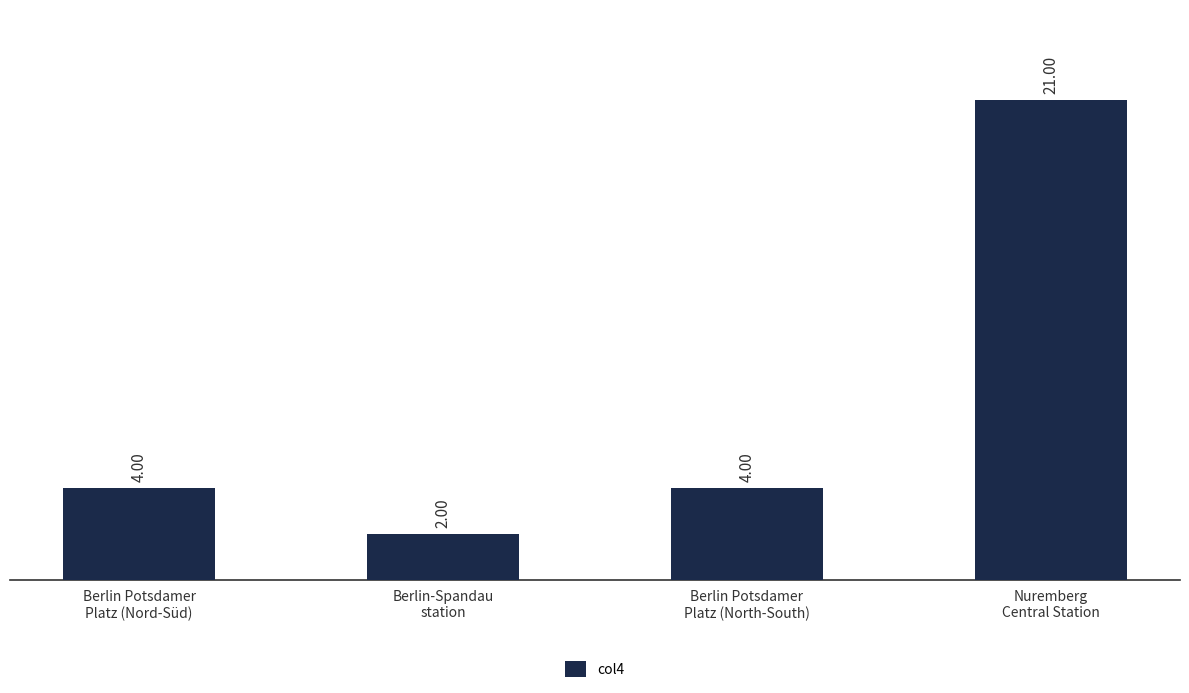

Between Berlin-Spandau
station and Berlin Potsdamer
Platz (Nord-Süd), which is larger?

Berlin Potsdamer
Platz (Nord-Süd)